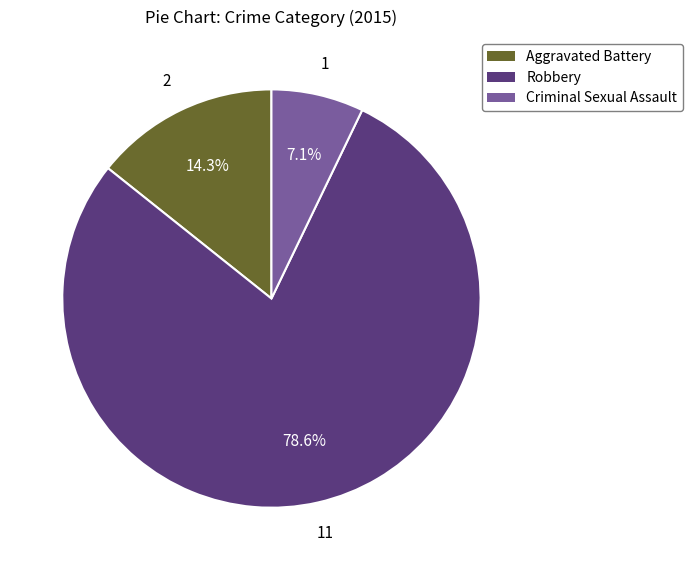

How many segments does this pie chart have?

3